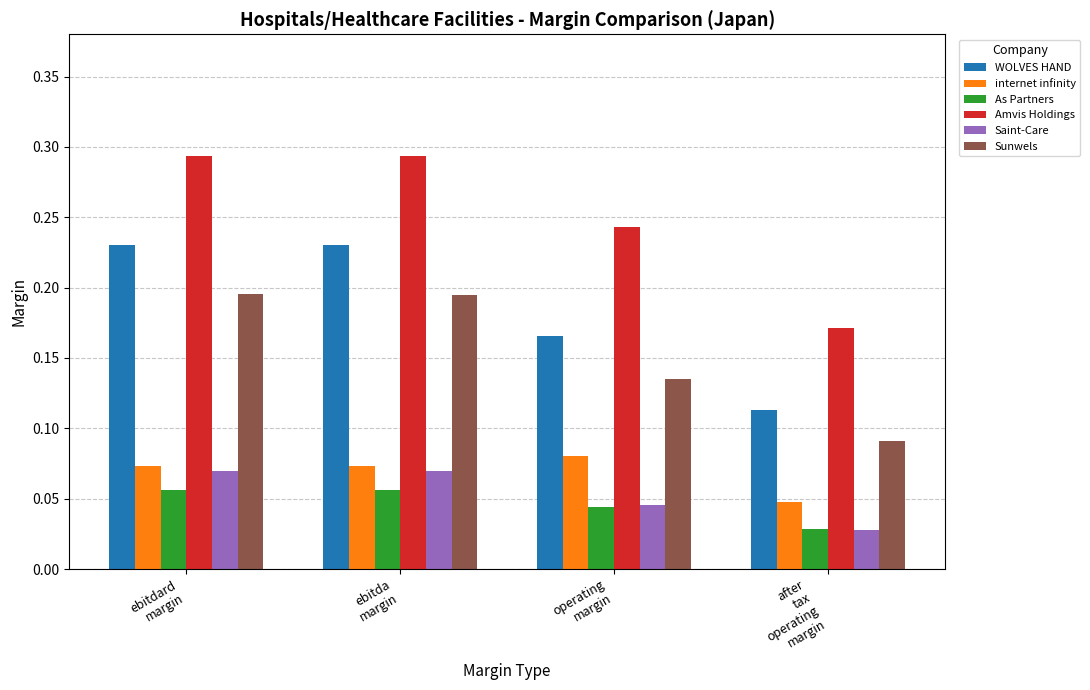

What are all the series names shown in the legend?

WOLVES HAND, internet infinity, As Partners, Amvis Holdings, Saint-Care, Sunwels